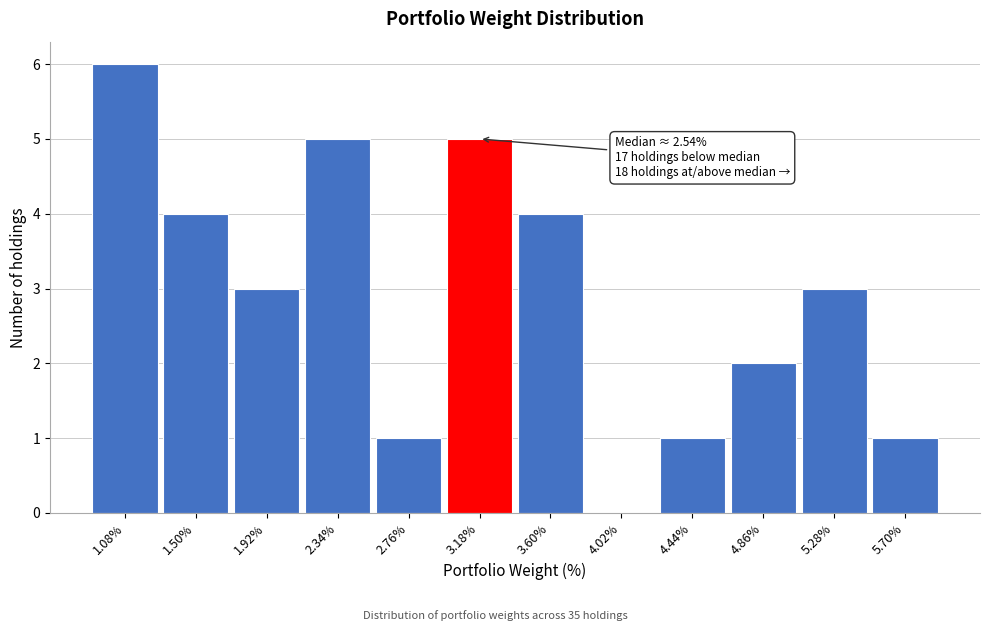

Over which range of the x-axis is the bar tallest?

0.87 to 1.29